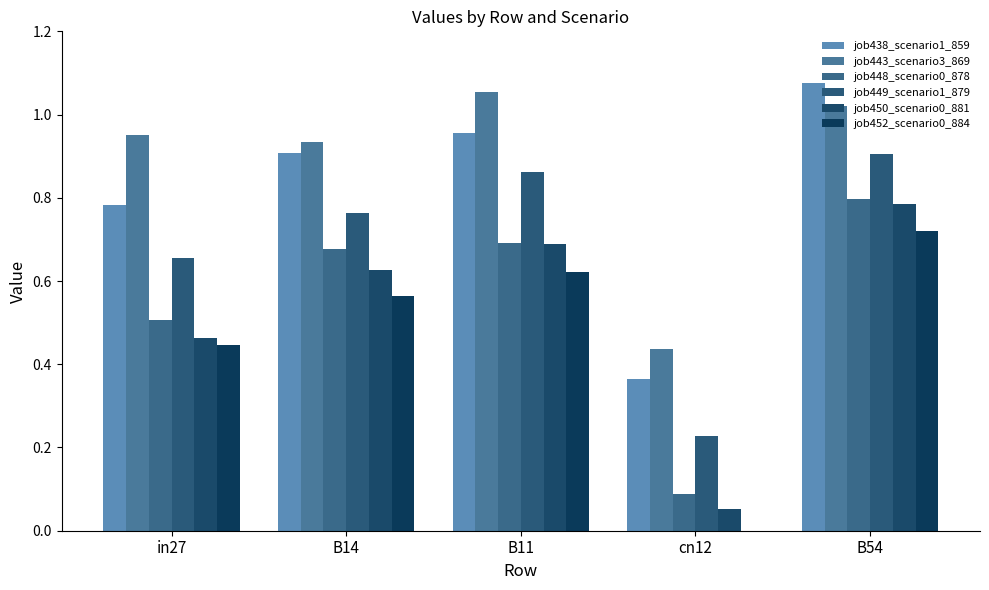

Are the bars horizontal?

No